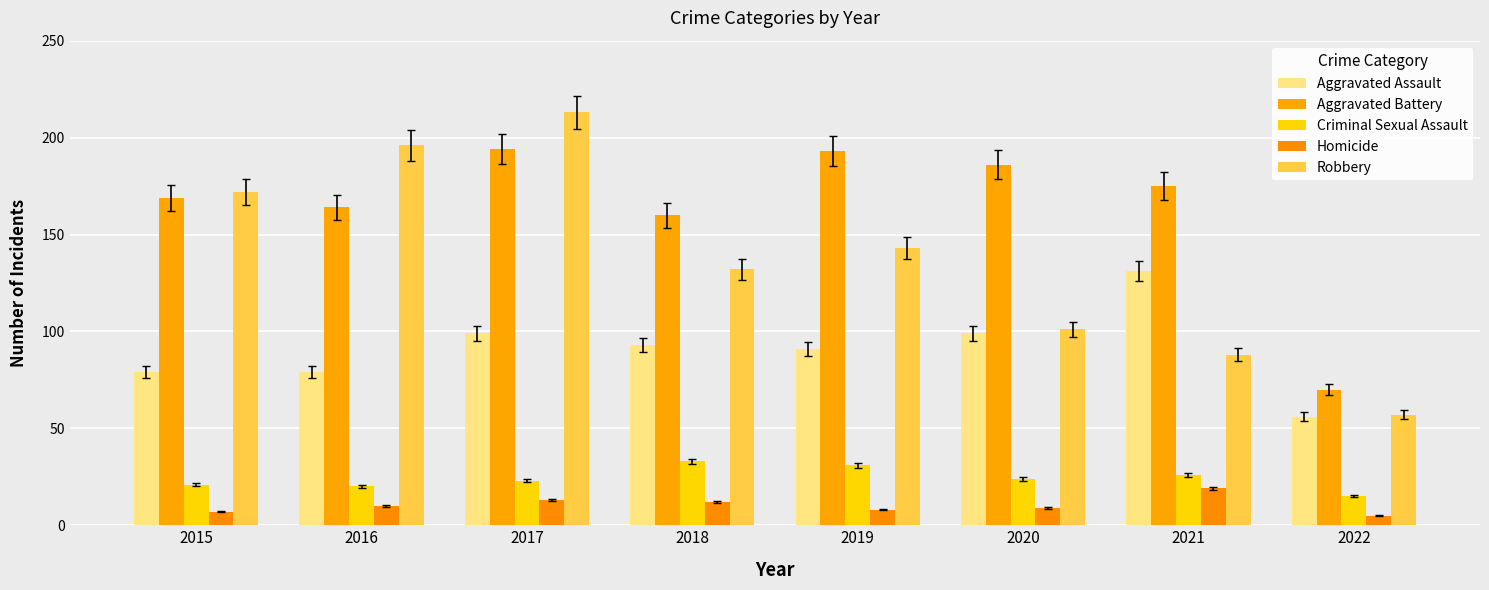

At how many categories does at least one series exceed 104?

7